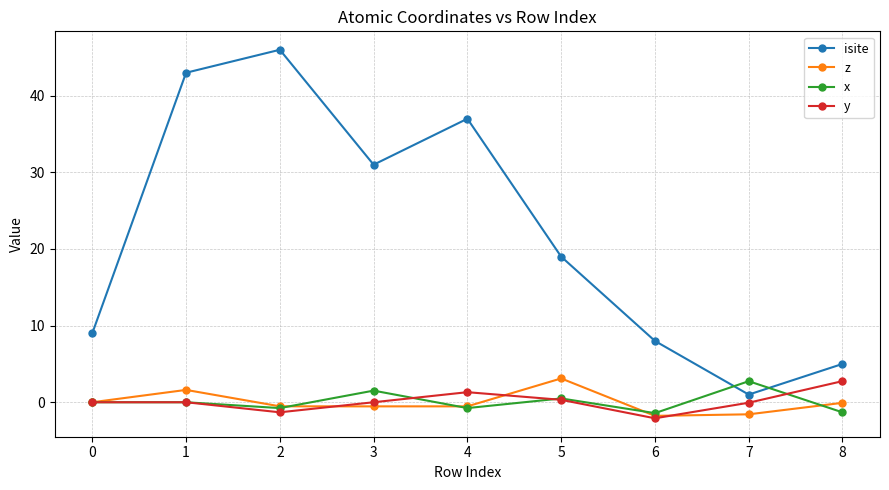

What is the approximate value of x at 4?

-0.8